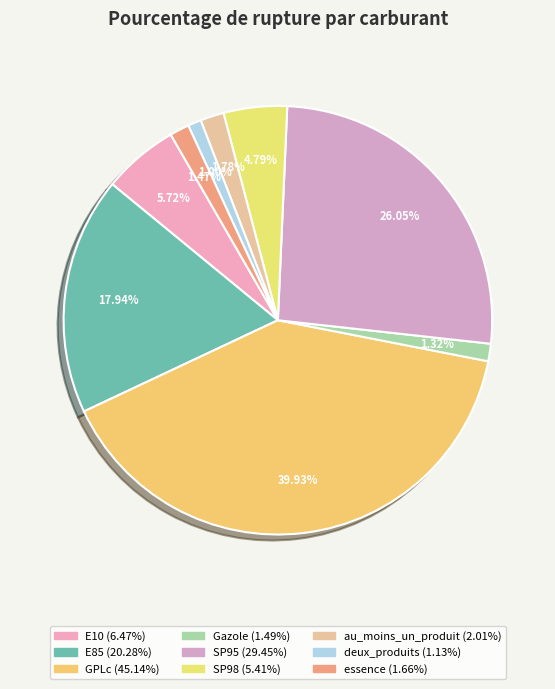

To the nearest percent, what percentage of the pie is E10?

6%